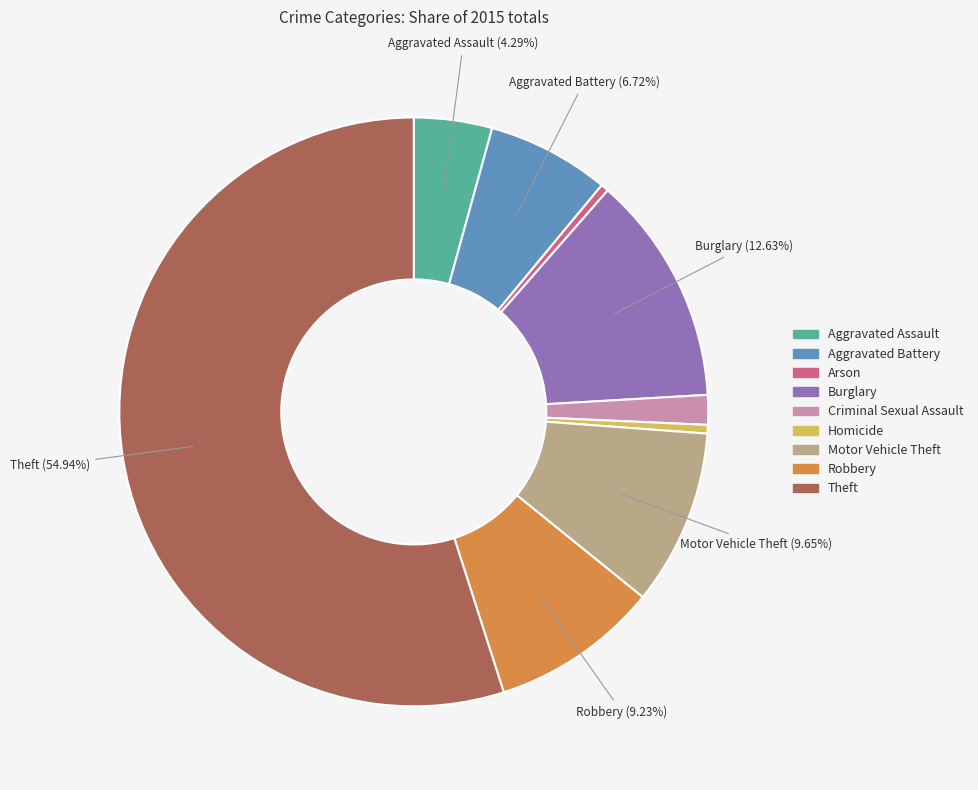

How many segments does this pie chart have?

9